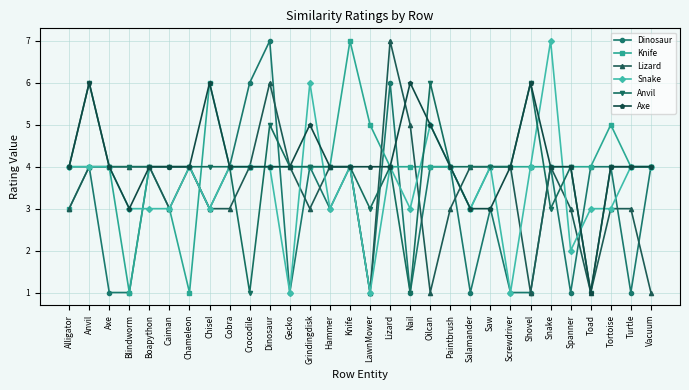

Between Boapython and Screwdriver, which series saw the biggest shift?

Dinosaur